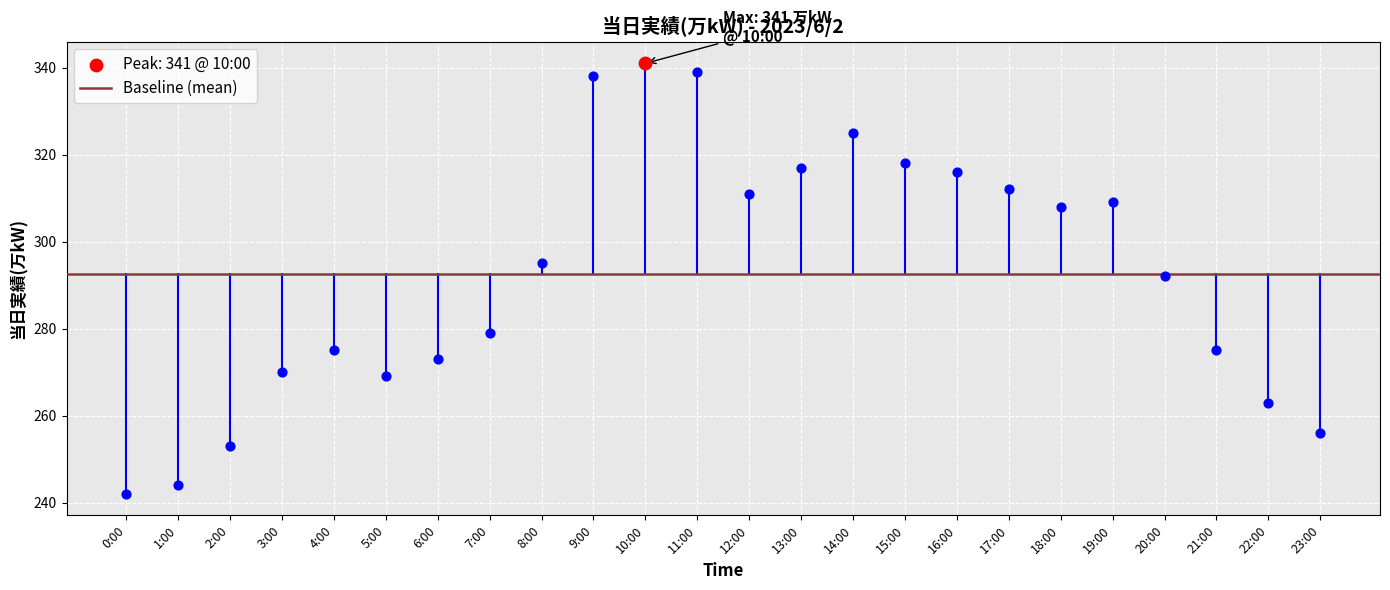

Approximately how many times larger is the value at 20:00 compared to 14:00?

0.9